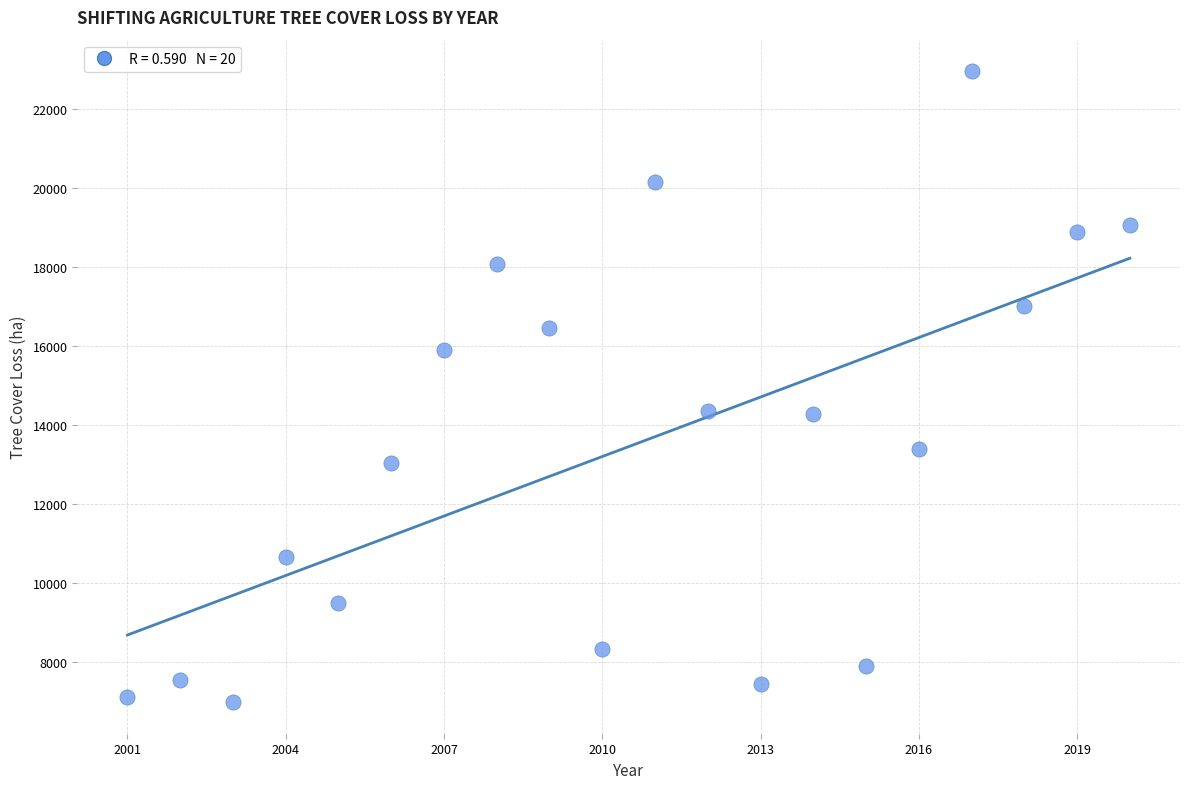

What is the range of Y values (max minus min)?

15978.4